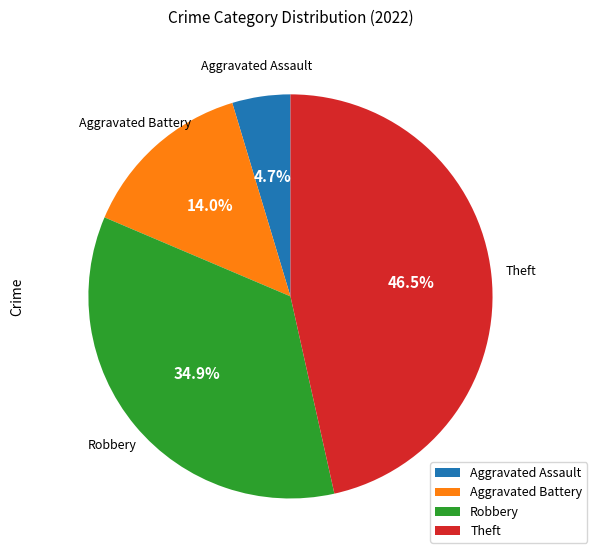

What is the largest slice in the pie chart?

Theft